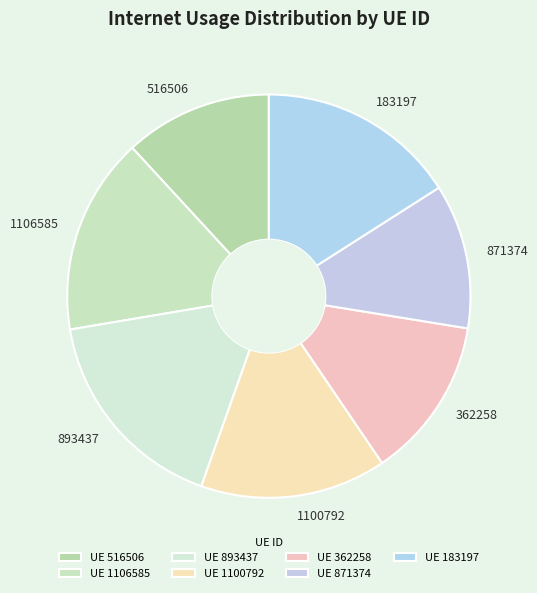

The 183197 slice represents 16% of the pie. True or false?

True